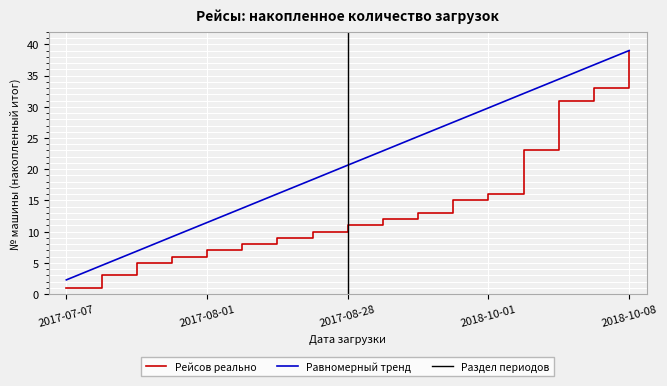

What is the difference between the Равномерный тренд values at 2018-10-02 and 2018-10-08?

16